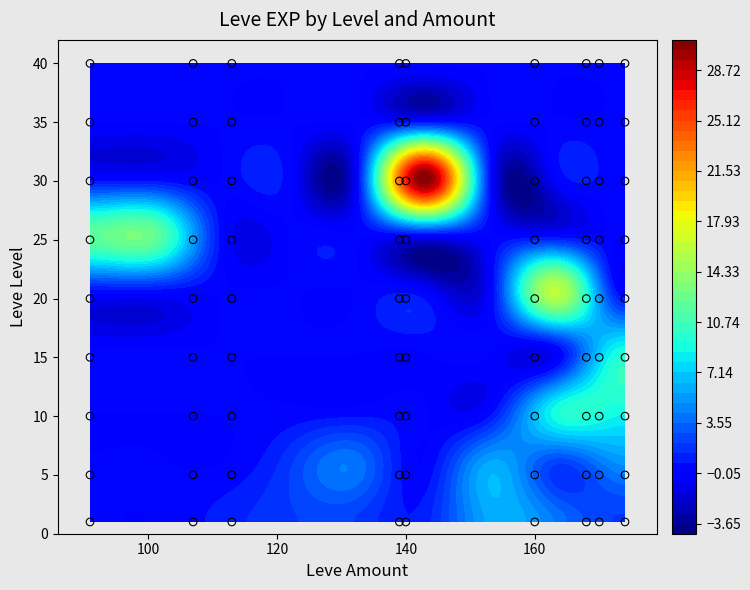

What is the average value of the 5 series?

2